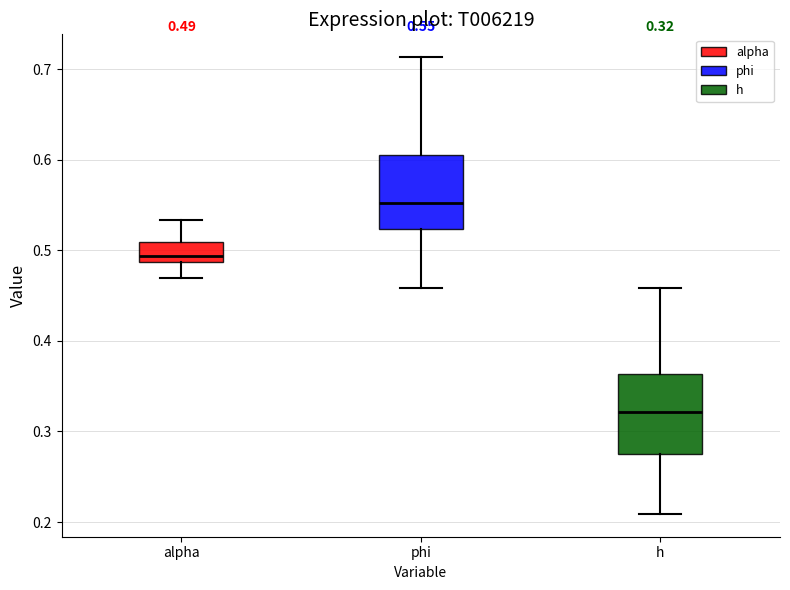

Which box has the highest median line?

phi